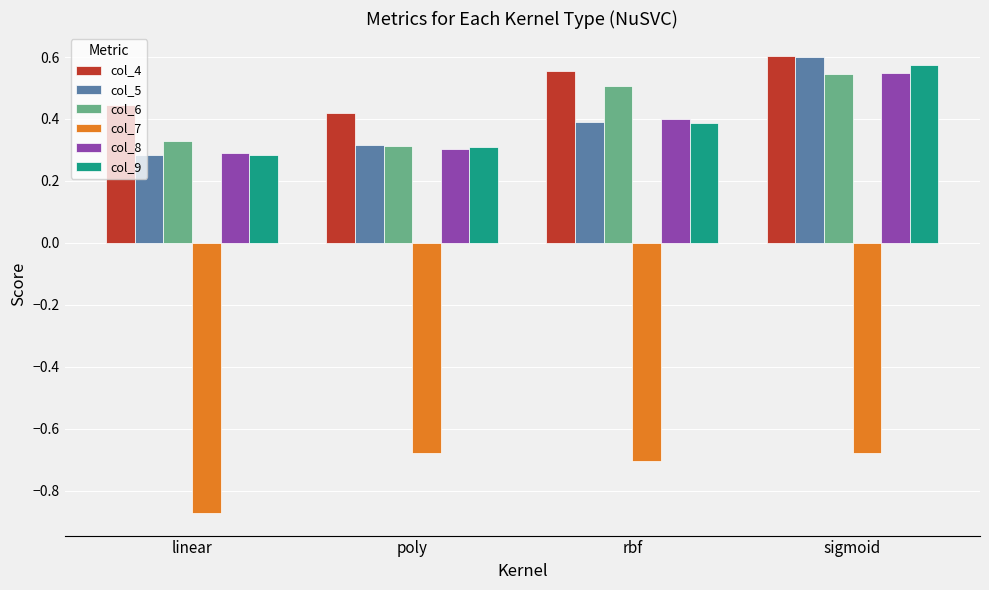

Which category has the highest value in the col_5 series?

sigmoid